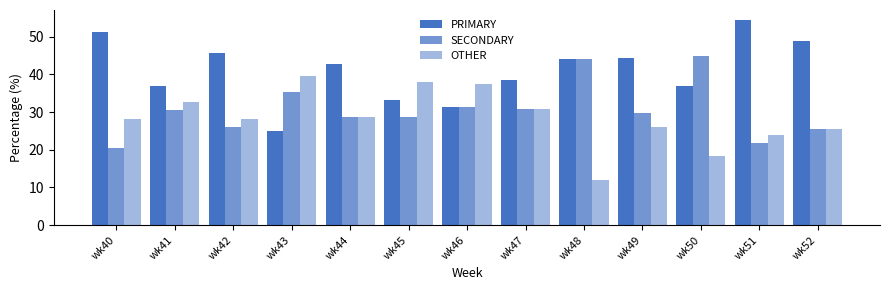

How many categories are shown in the chart?

13